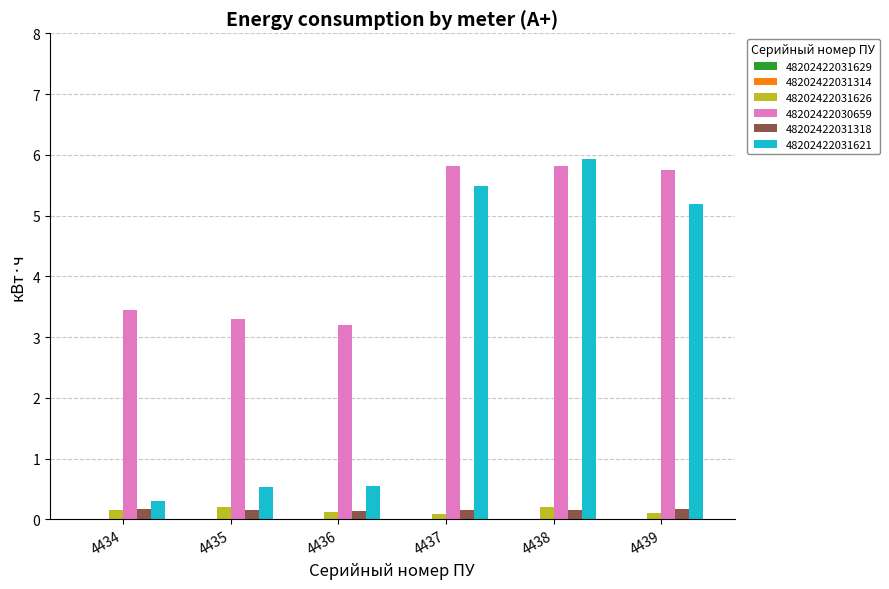

The 48202422030659 series shows 1.6 at 4436. True or false?

False